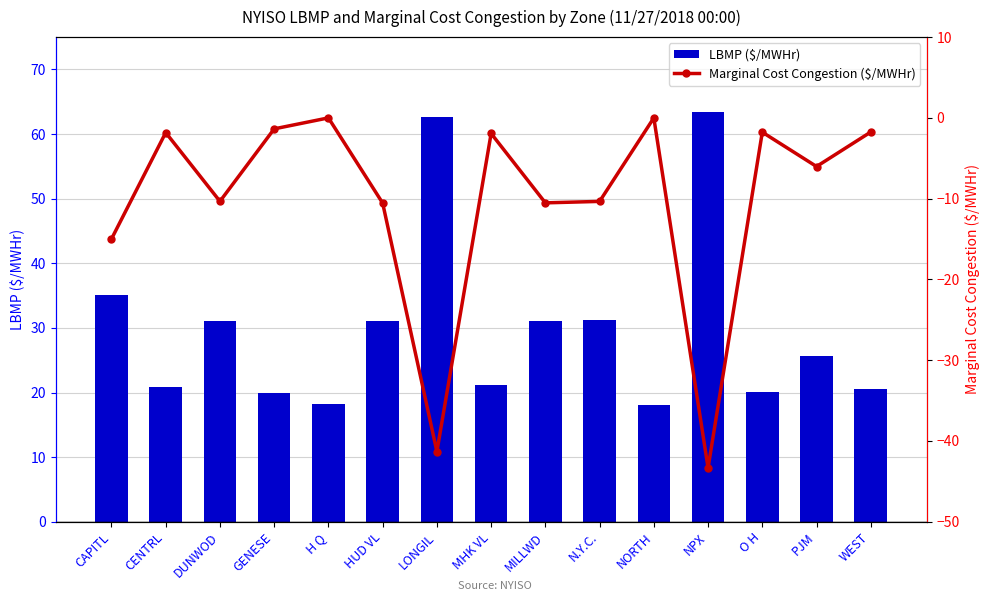

Which has a higher value, GENESE or DUNWOD?

DUNWOD